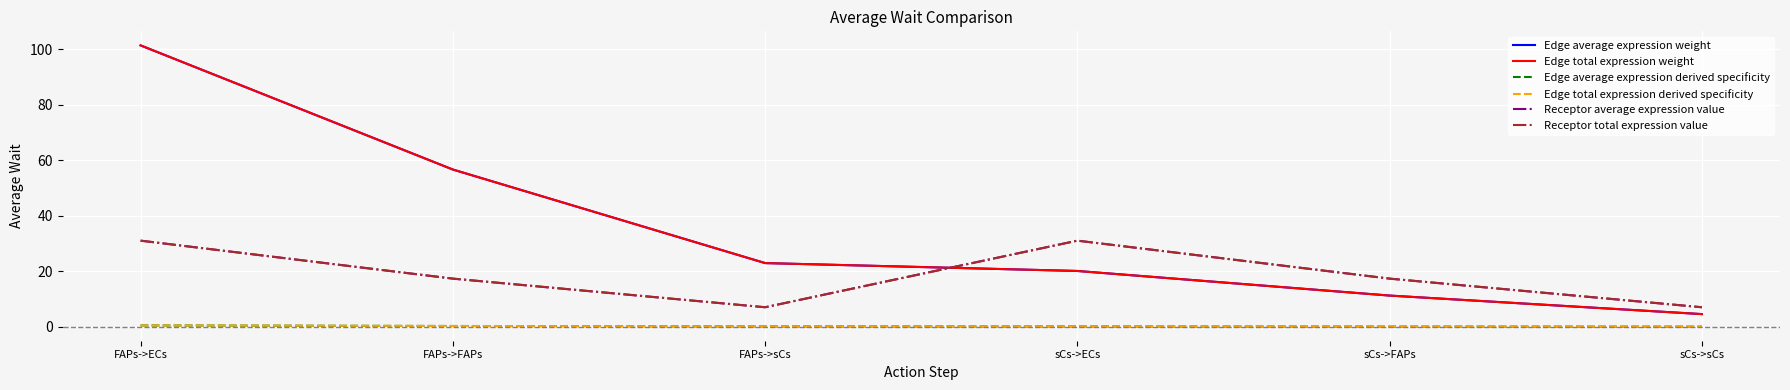

Reading right to left, transcribe all the data shown in this chart.

Edge average expression weight: sCs->sCs=4.5	sCs->FAPs=11.2	sCs->ECs=20.1	FAPs->sCs=22.9	FAPs->FAPs=56.6	FAPs->ECs=101.3
Edge total expression weight: sCs->sCs=4.5	sCs->FAPs=11.2	sCs->ECs=20.1	FAPs->sCs=22.9	FAPs->FAPs=56.6	FAPs->ECs=101.3
Edge average expression derived specificity: sCs->sCs=0.0	sCs->FAPs=0.1	sCs->ECs=0.1	FAPs->sCs=0.1	FAPs->FAPs=0.3	FAPs->ECs=0.5
Edge total expression derived specificity: sCs->sCs=0.0	sCs->FAPs=0.1	sCs->ECs=0.1	FAPs->sCs=0.1	FAPs->FAPs=0.3	FAPs->ECs=0.5
Receptor average expression value: sCs->sCs=7.0	sCs->FAPs=17.3	sCs->ECs=31.0	FAPs->sCs=7.0	FAPs->FAPs=17.3	FAPs->ECs=31.0
Receptor total expression value: sCs->sCs=7.0	sCs->FAPs=17.3	sCs->ECs=31.0	FAPs->sCs=7.0	FAPs->FAPs=17.3	FAPs->ECs=31.0